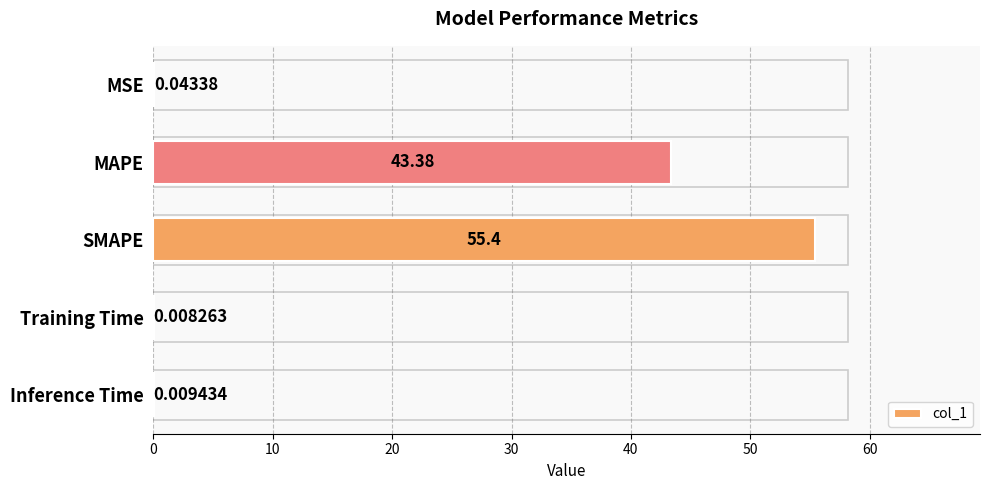

What is the change in value from MSE to SMAPE?

+55.4